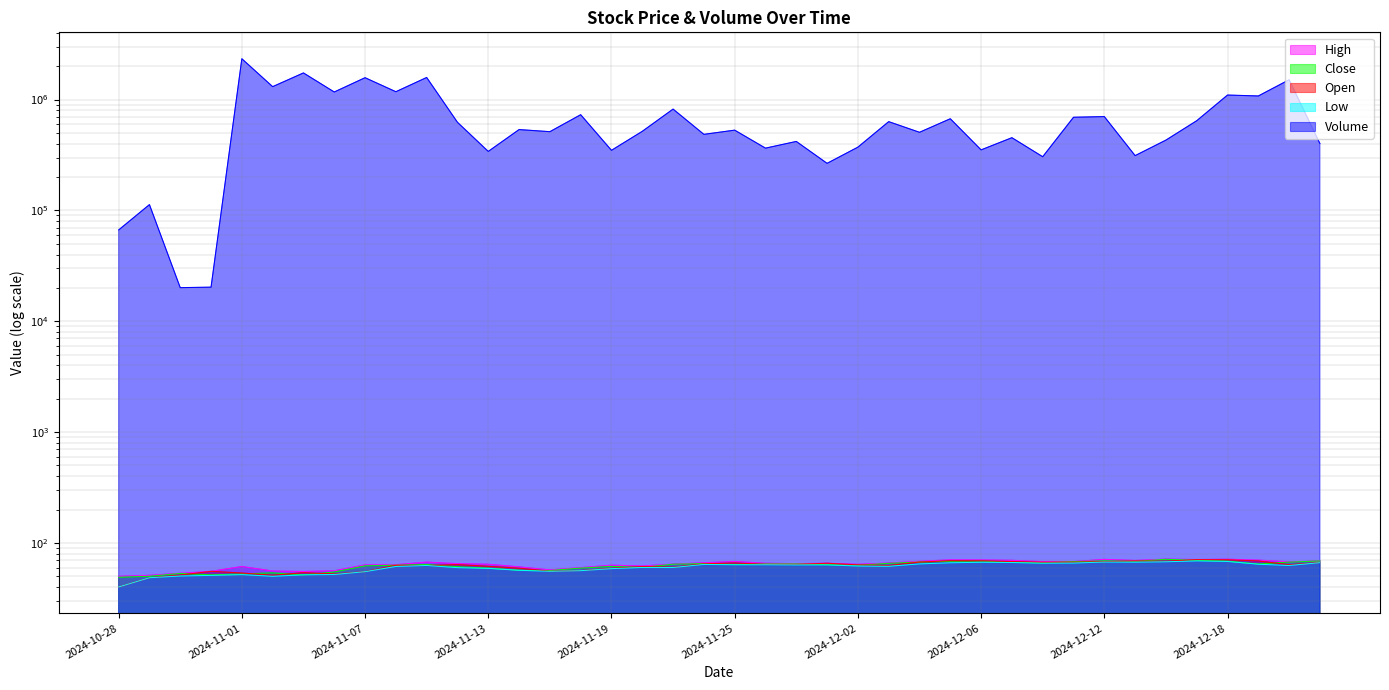

Which series changed the most between 2024-10-28 and 2024-12-18?

Volume